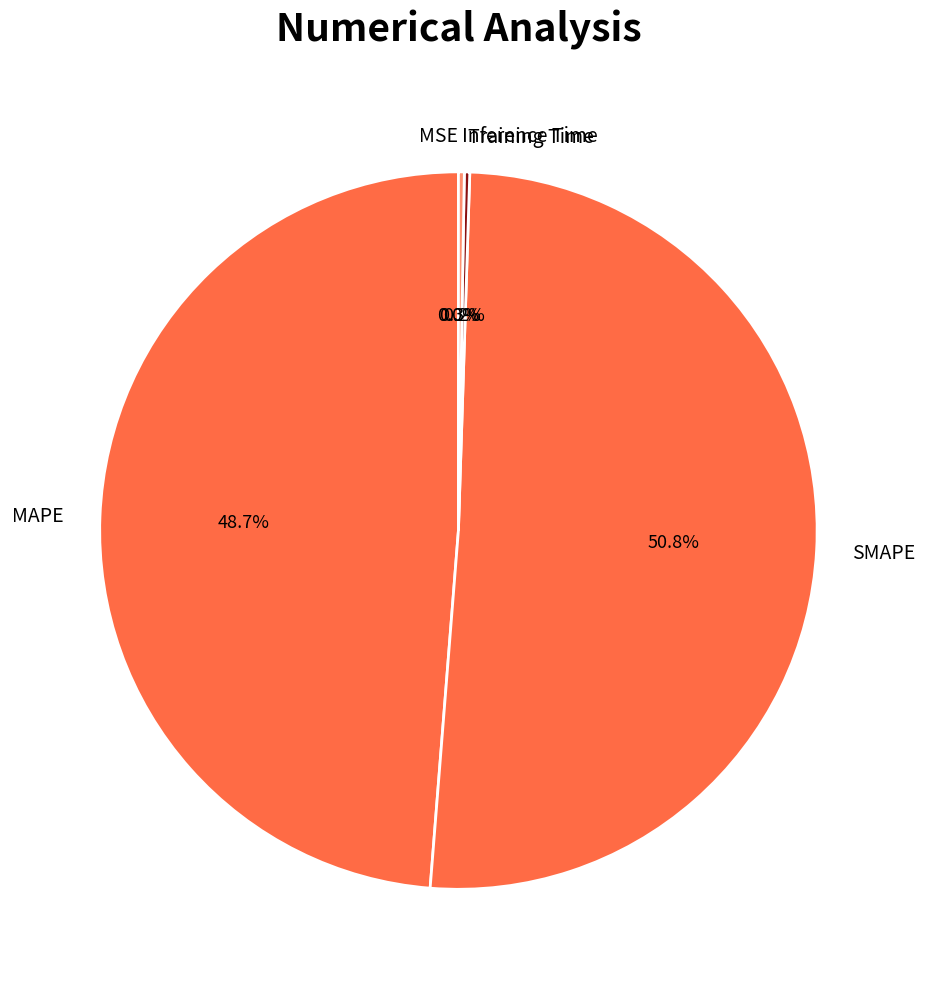

Does MAPE represent more than half of the total?

No